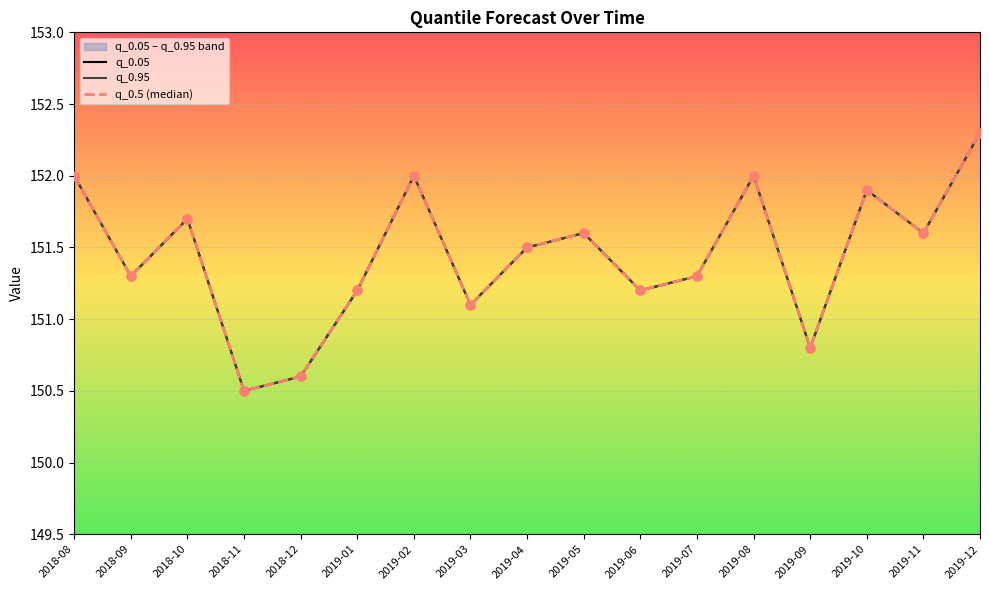

Is the value of q_0.95 at 2018-12 greater than the value of q_0.5 (median) at 2018-10?

No